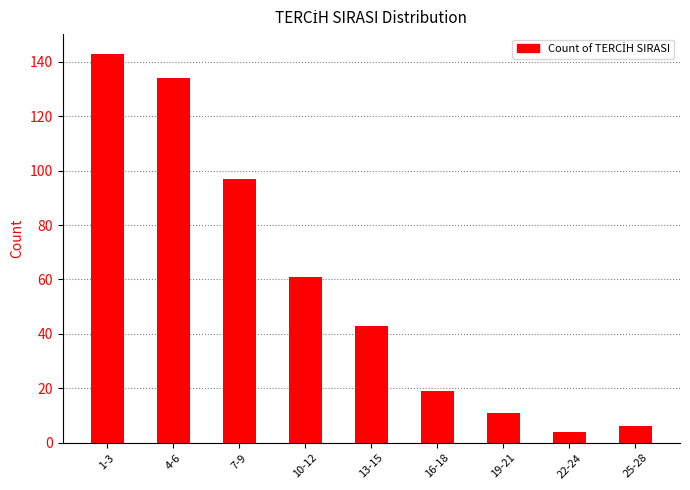

What is the difference between the values at 25-28 and 13-15?

37